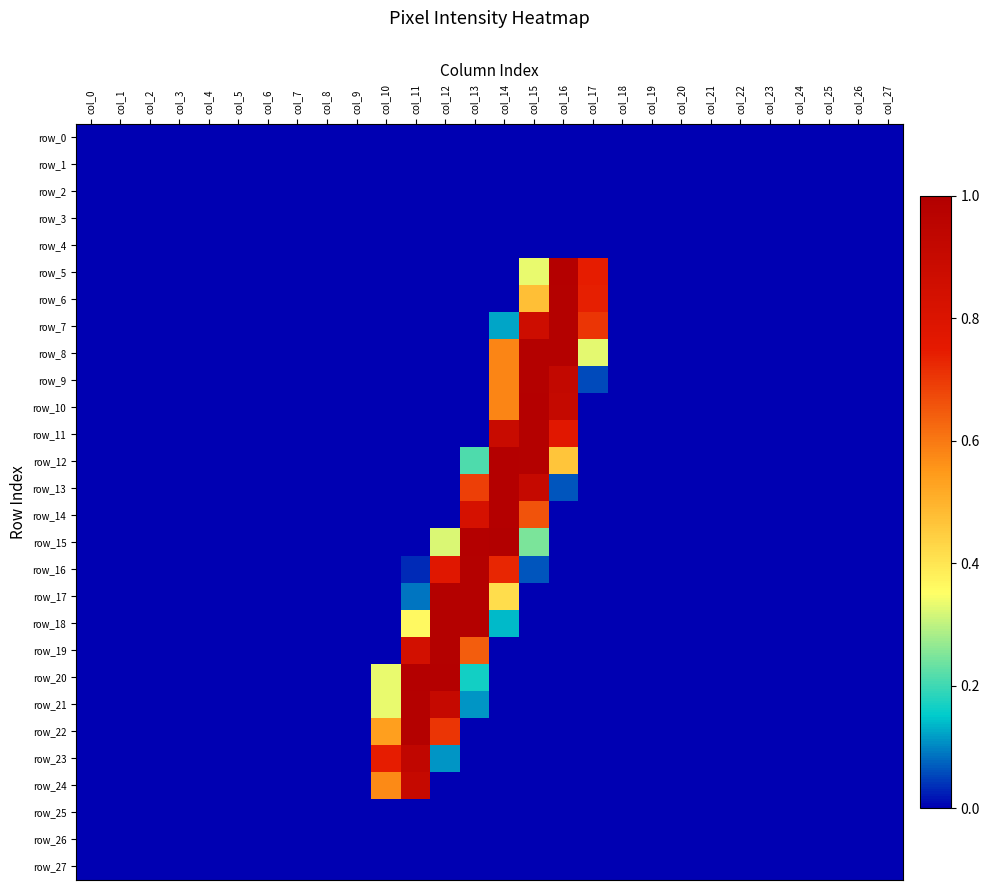

Is it true that row_10 equals -115 at col_21?

False